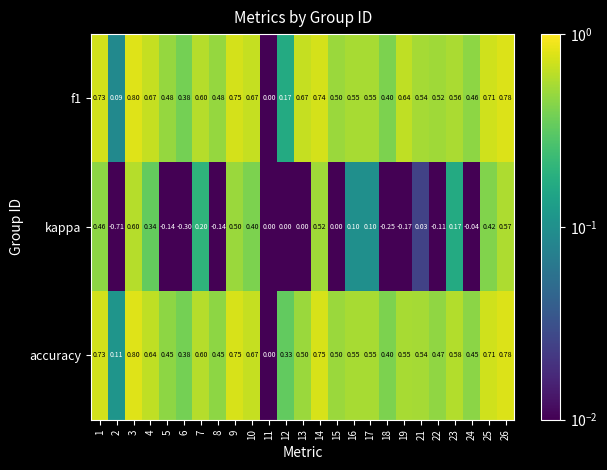

Which series has the widest spread of values?

kappa